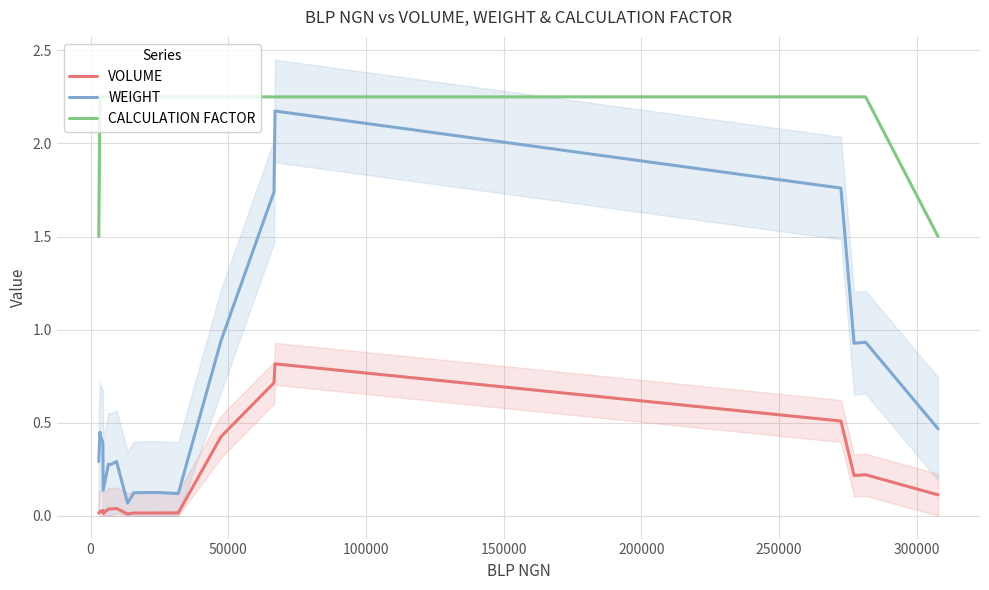

True or false: WEIGHT and VOLUME intersect in this chart.

False